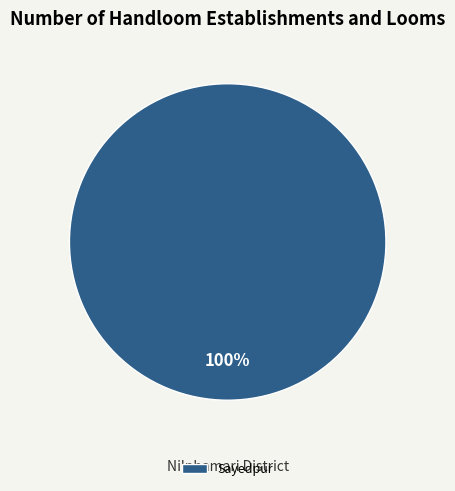

How many segments does this pie chart have?

1